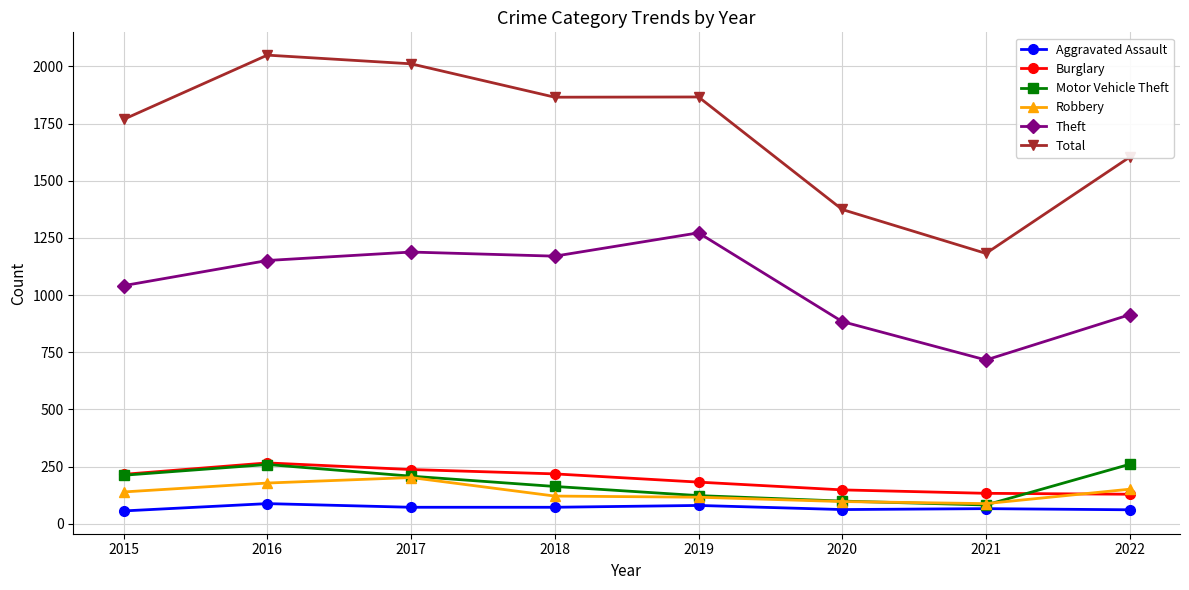

Which series has the largest range (max minus min)?

Total